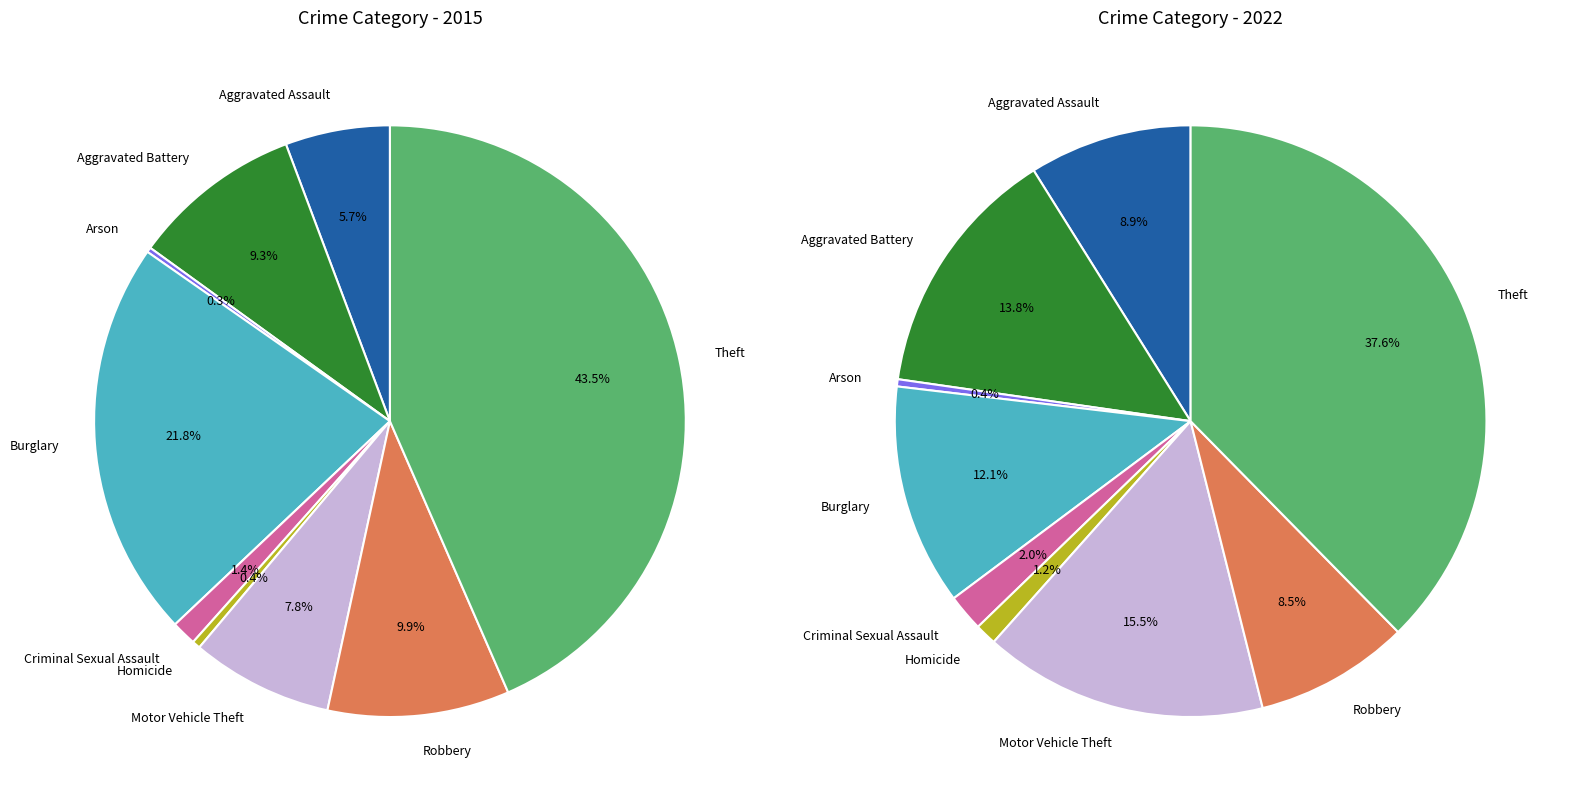

Is there a majority slice in this chart?

No